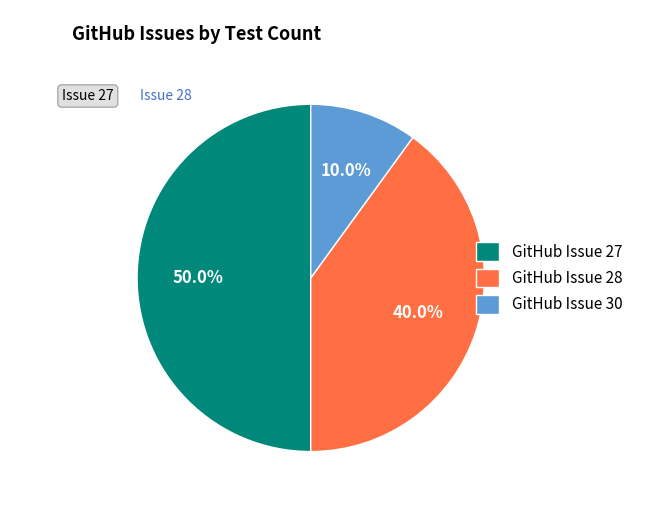

What percentage is the GitHub Issue 28 slice, to the nearest percent?

40%